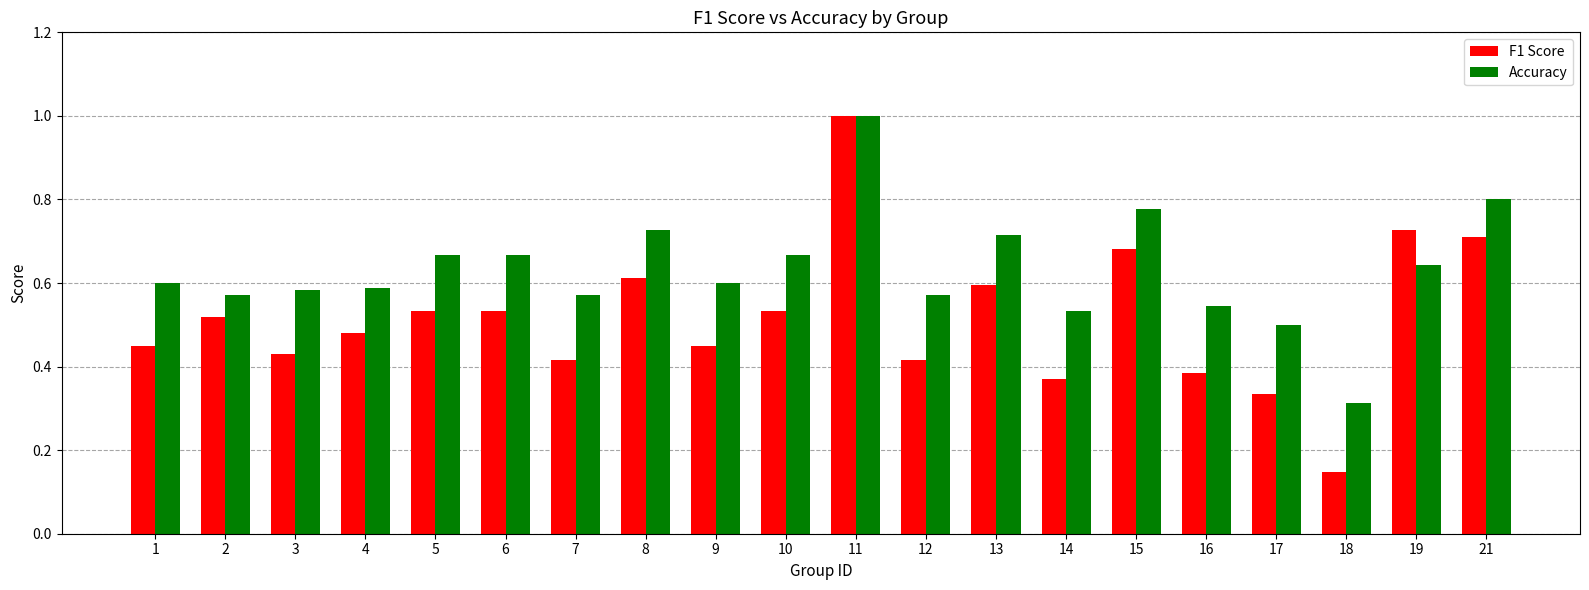

At which category is the sum across all series the highest?

11